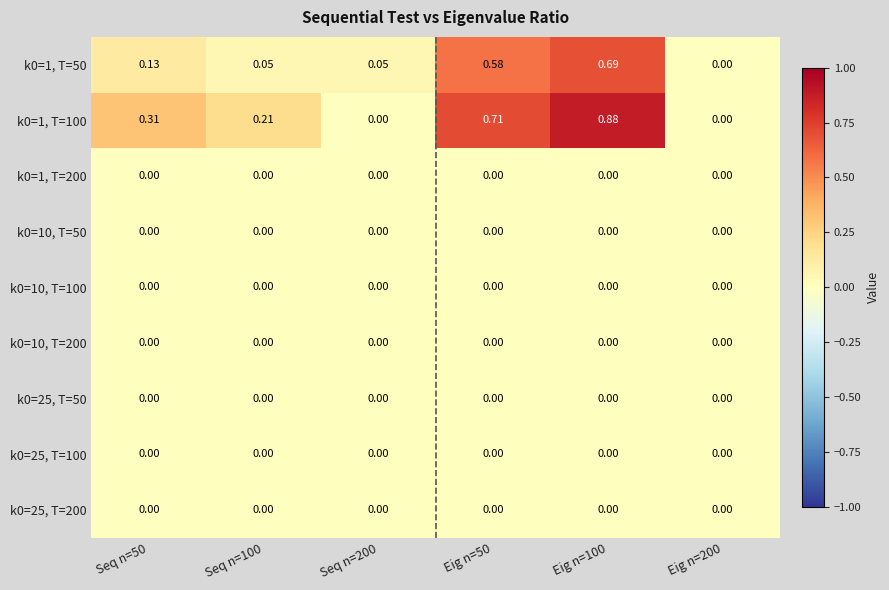

Is the value of k0=1, T=100 at Eig n=100 greater than the value of k0=25, T=100 at Eig n=200?

Yes